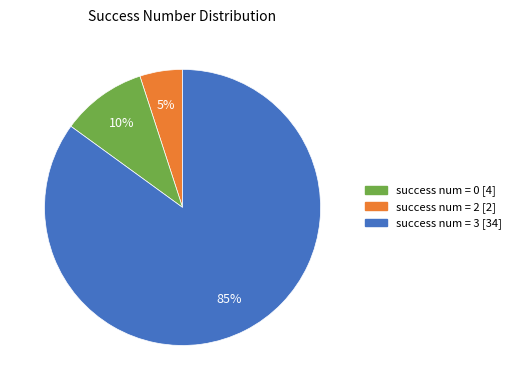

Count the number of slices in the pie.

3